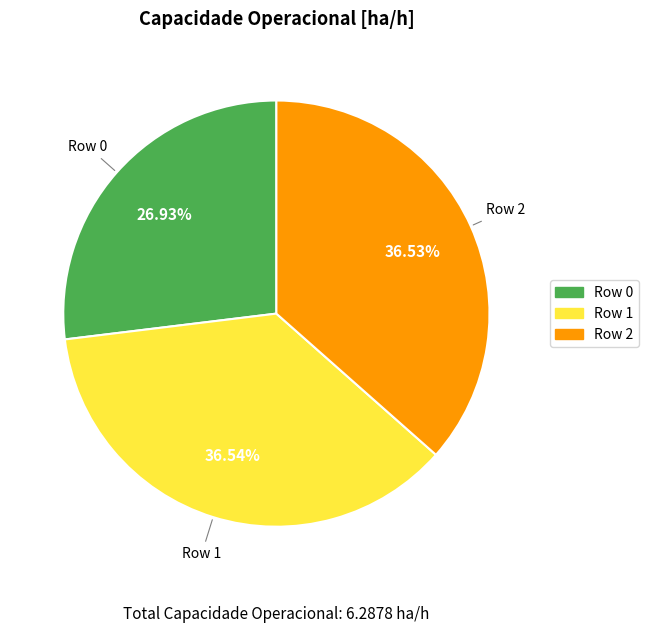

How many segments does this pie chart have?

3